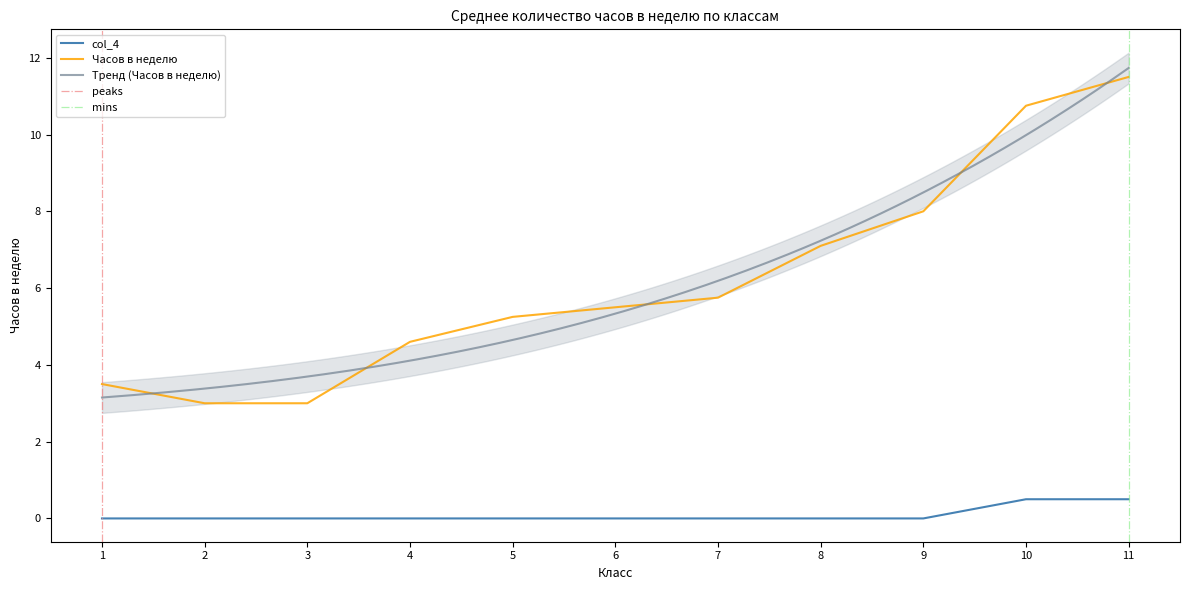

The value of col_4 at 1 is 0.2. True or false?

False